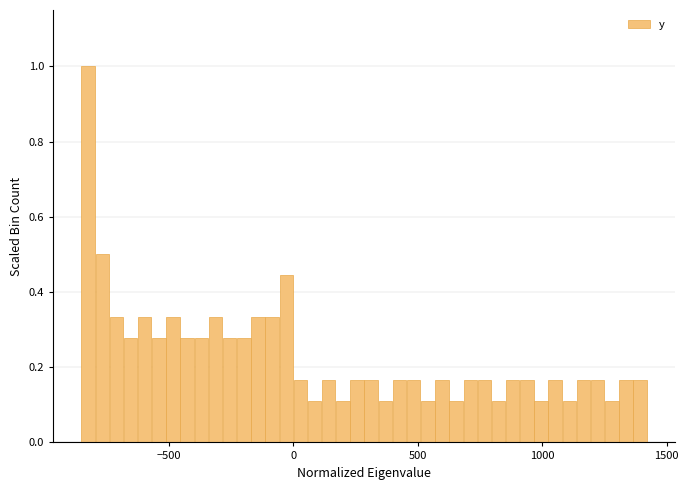

Read against the x-axis, roughly where is the centre of the tallest bar?

-800